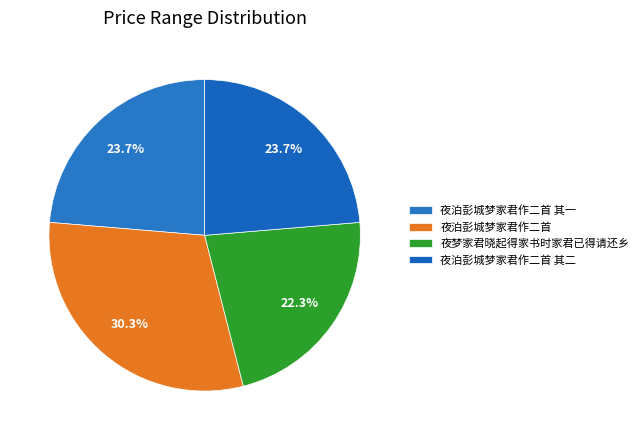

What portion of the pie excludes 夜泊彭城梦家君作二首 其一?

76.3%